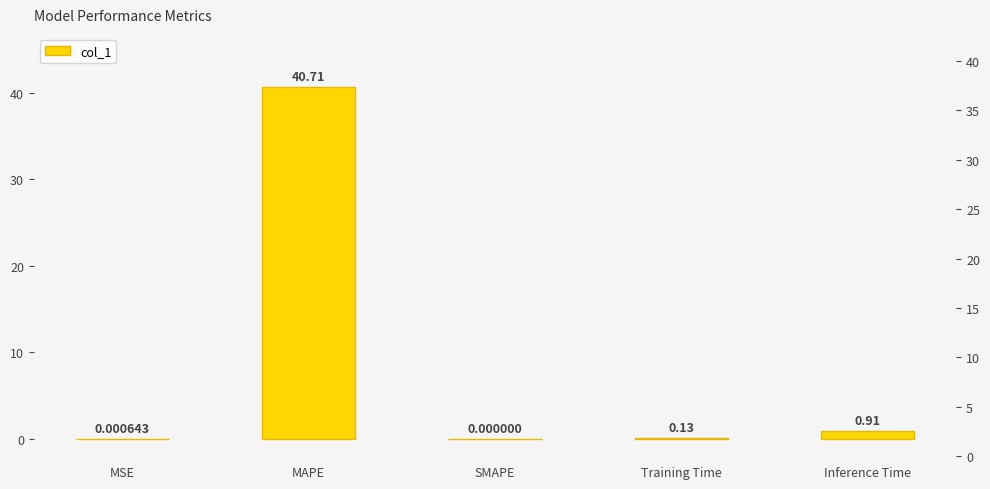

How many values are above zero?

4